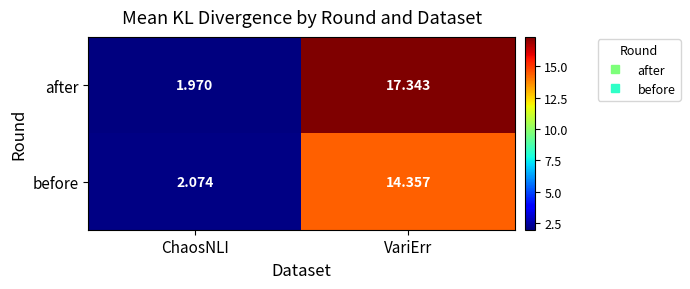

Where is after nearest to the value 9?

ChaosNLI